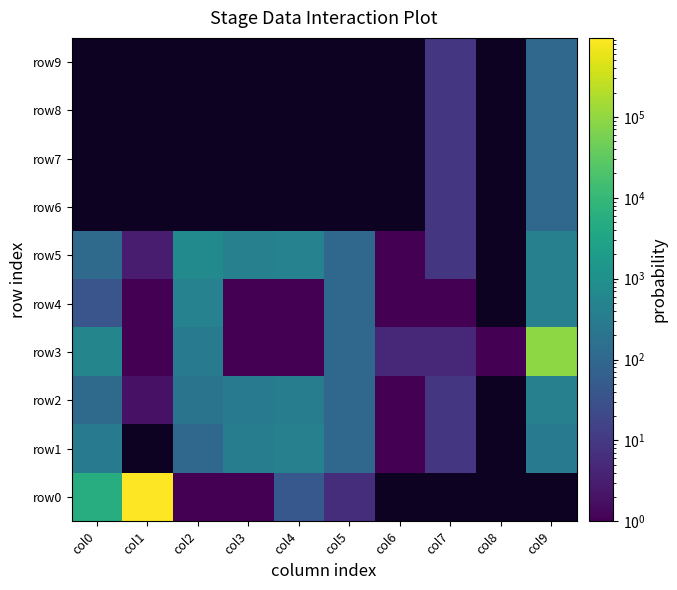

Is the value of row1 at col1 greater than the value of row2 at col1?

No